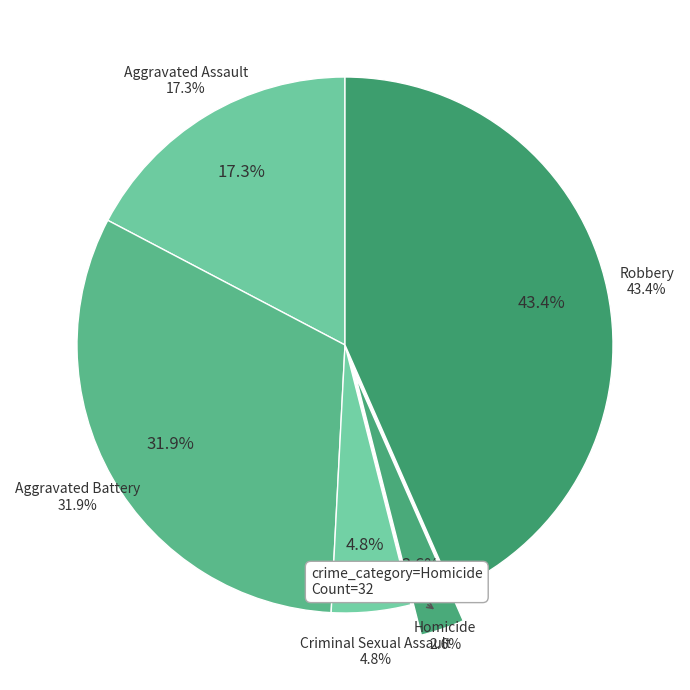

Is Homicide the majority of the pie?

No